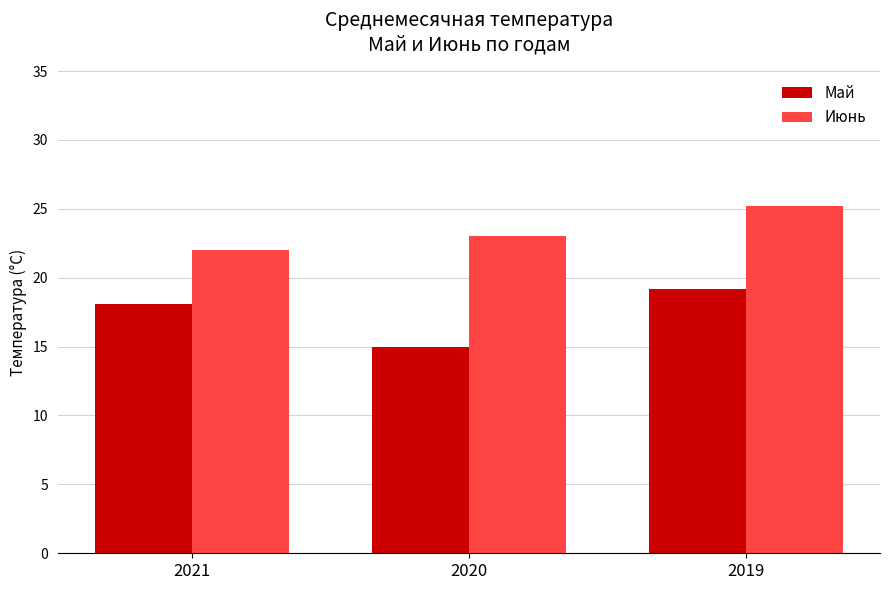

Which series changed the most between 2020 and 2019?

Май